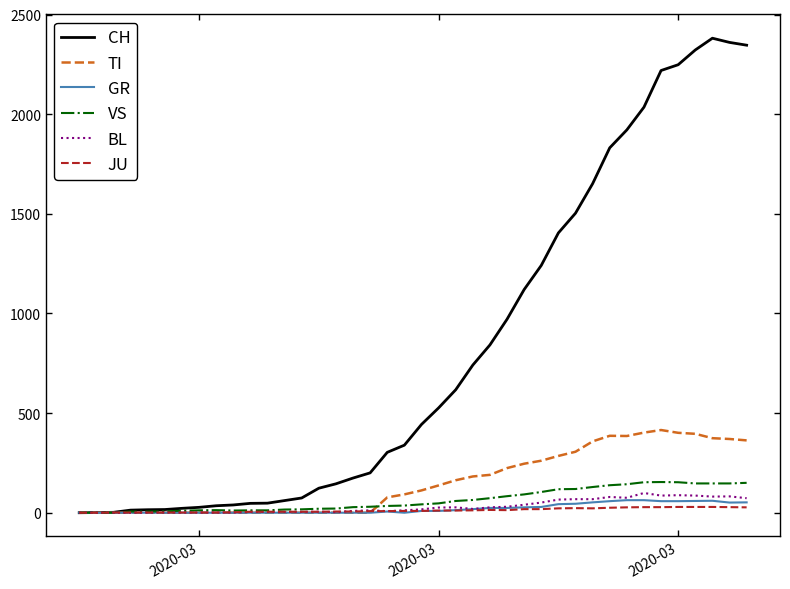

Rank the series by their maximum value, from highest to lowest.

CH, TI, VS, BL, GR, JU